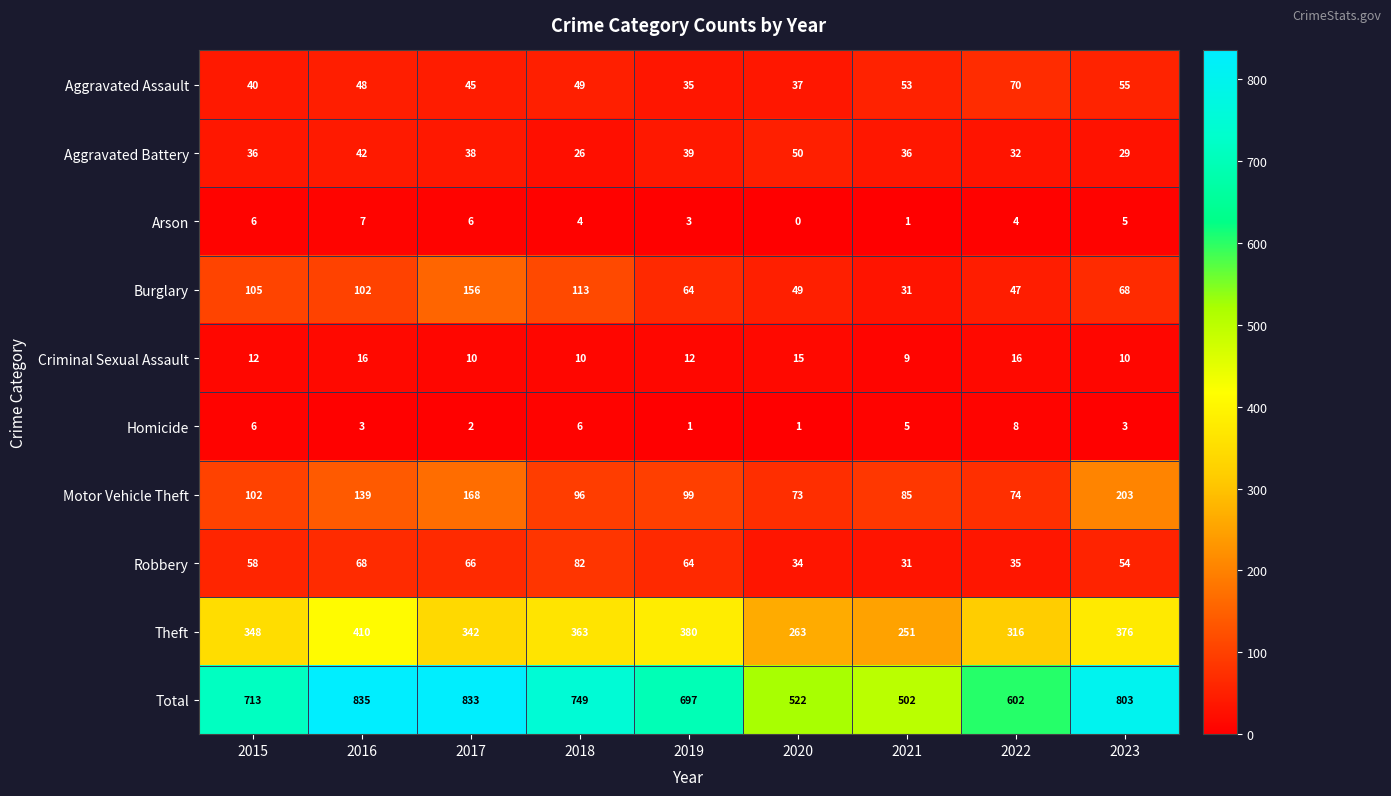

What is the sum of all Aggravated Battery values?

328